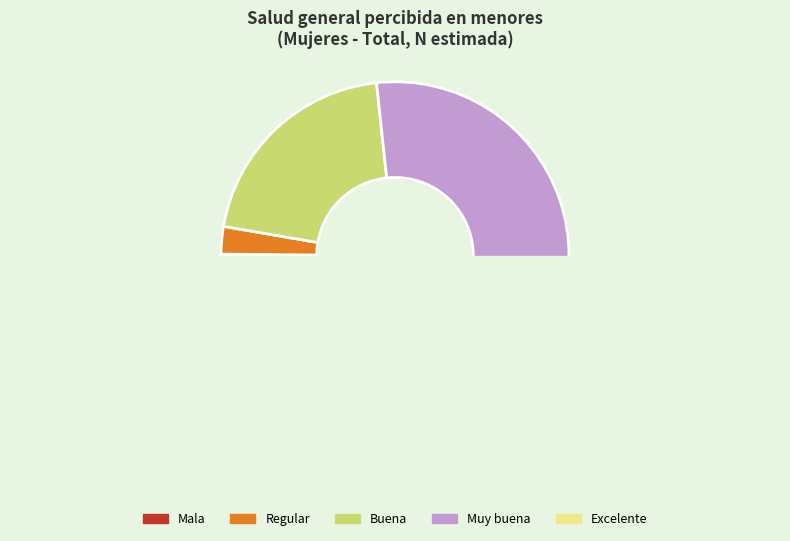

Count the number of slices in the pie.

5